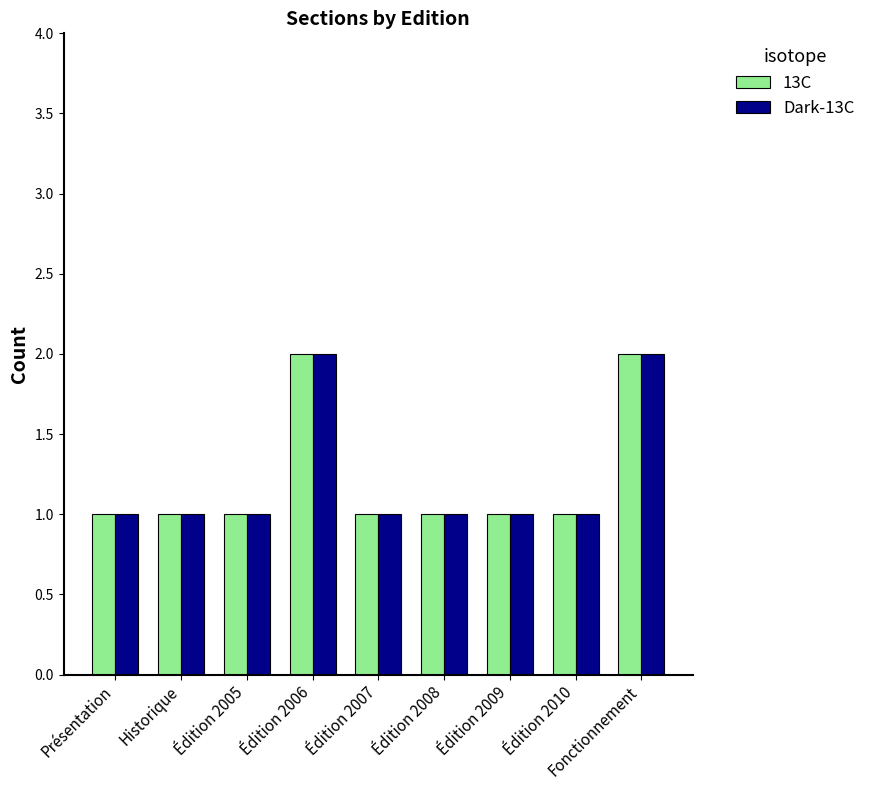

What is the value of the Dark-13C bar at the 5th from the left?

1